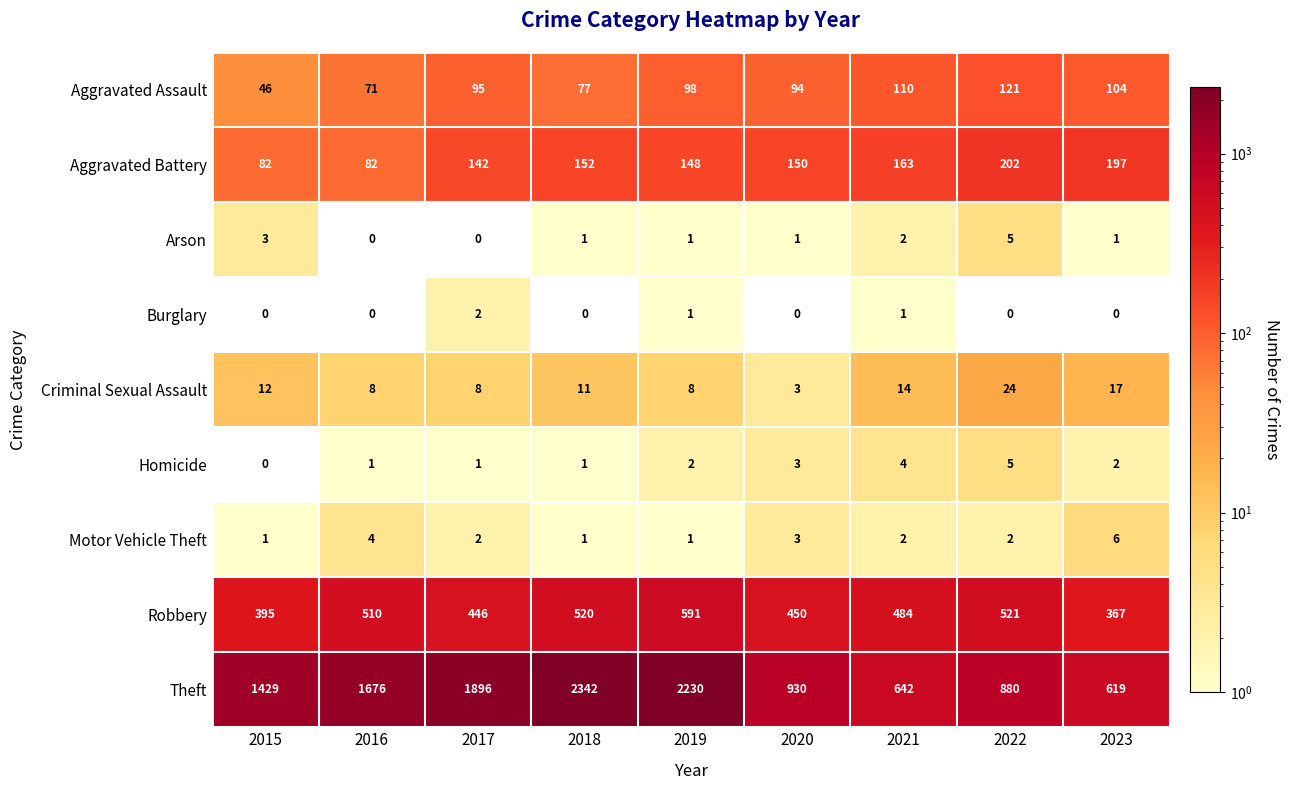

List the labels in order of Theft value, largest first.

2018, 2019, 2017, 2016, 2015, 2020, 2022, 2021, 2023